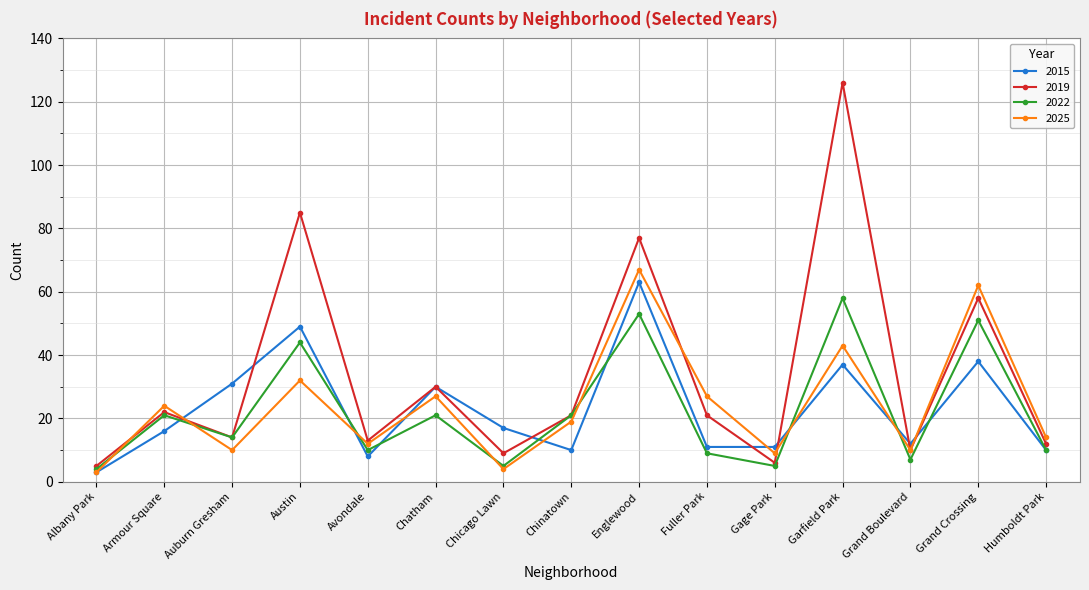

Which label corresponds to the largest value in the chart?

Garfield Park